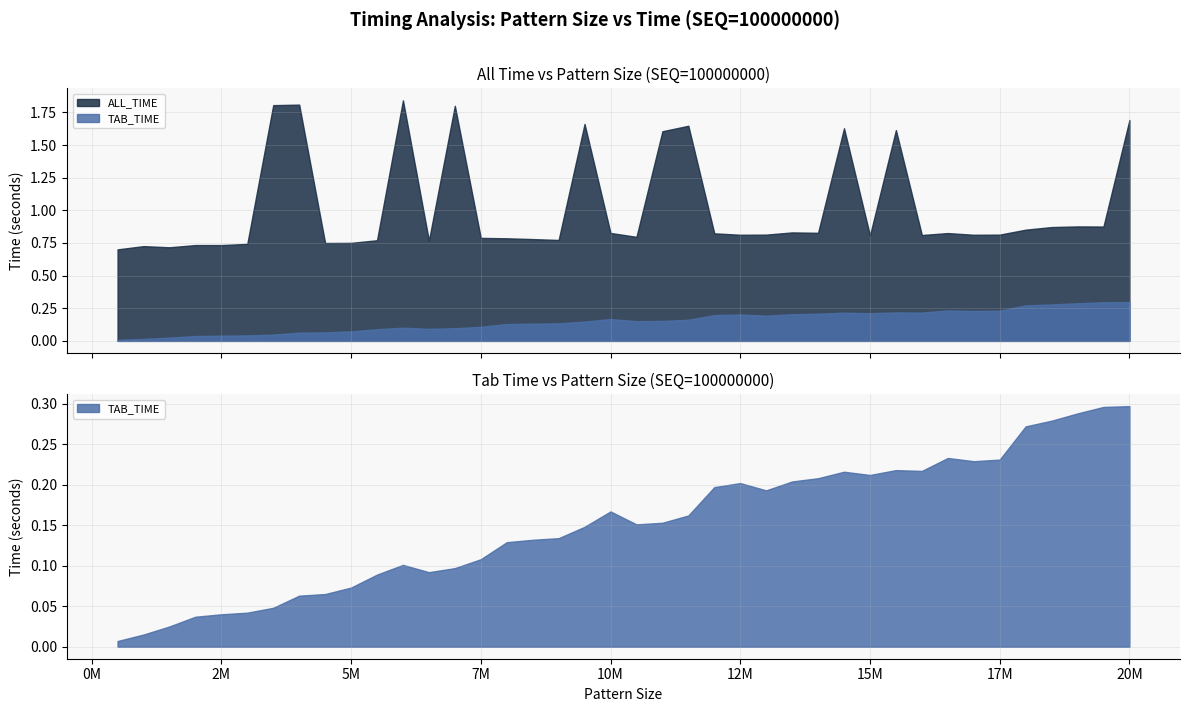

Is it true that ALL_TIME equals 1.2 at 4500000?

False